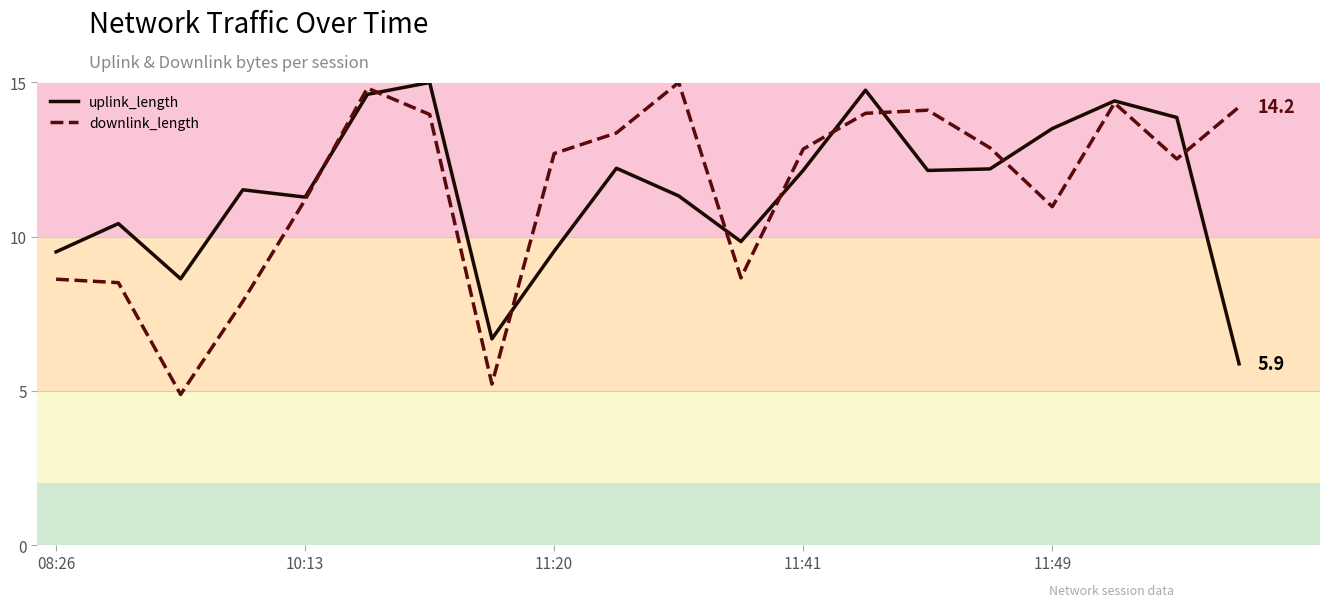

What is the maximum value for uplink_length?

15.0